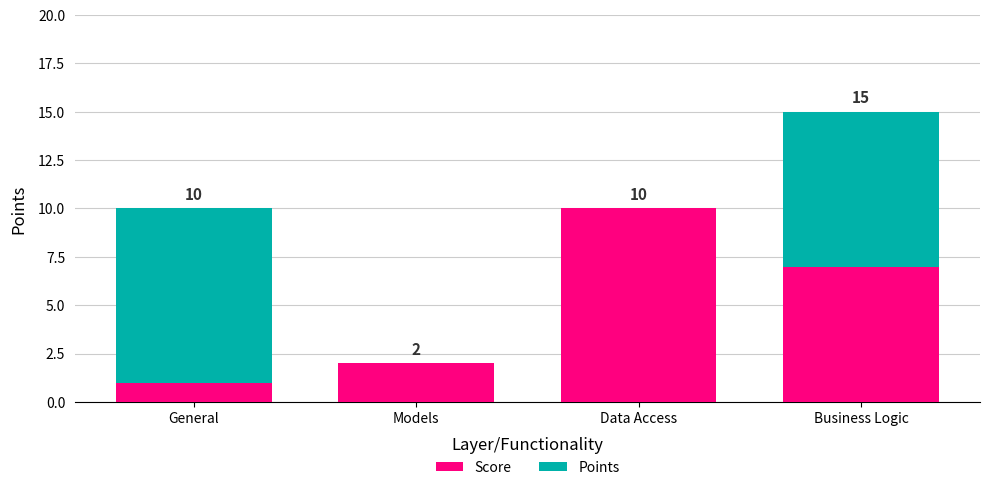

What is the total value across all series at General?

10